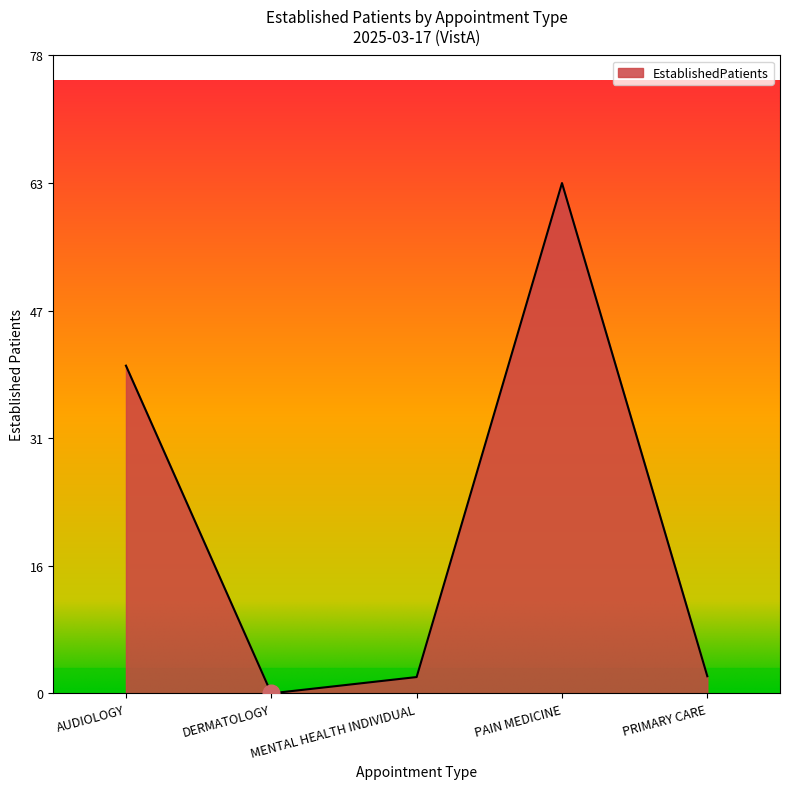

True or false: the data shows 2.0 at MENTAL HEALTH INDIVIDUAL.

True